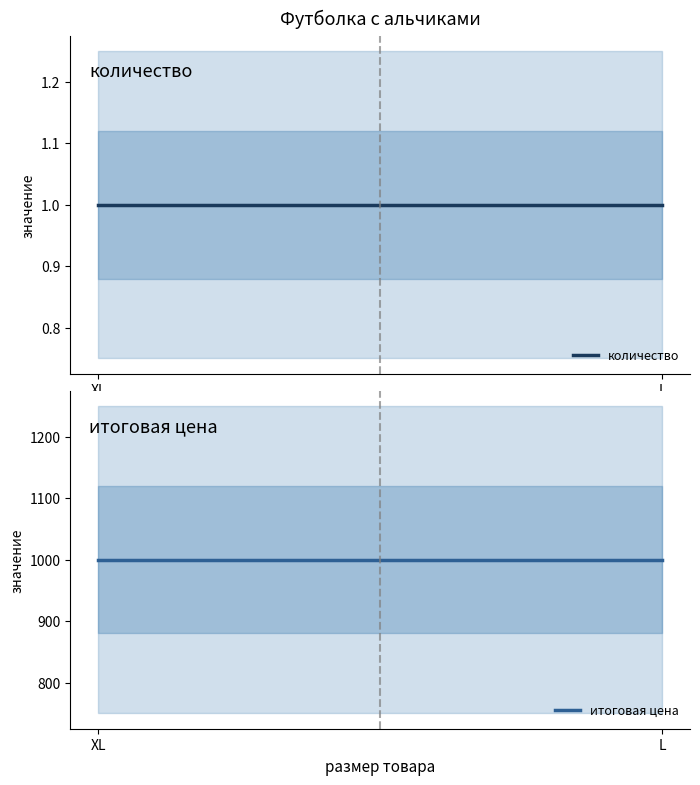

What is the highest value of the количество series?

1